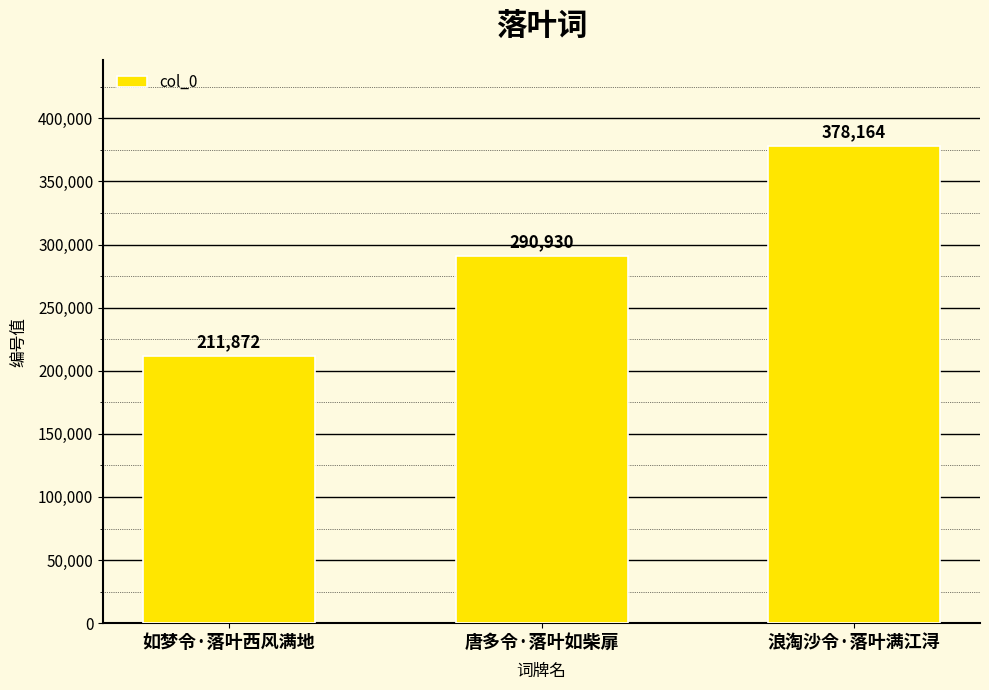

What is the label of the 2nd bar from the left?

唐多令·落叶如柴扉